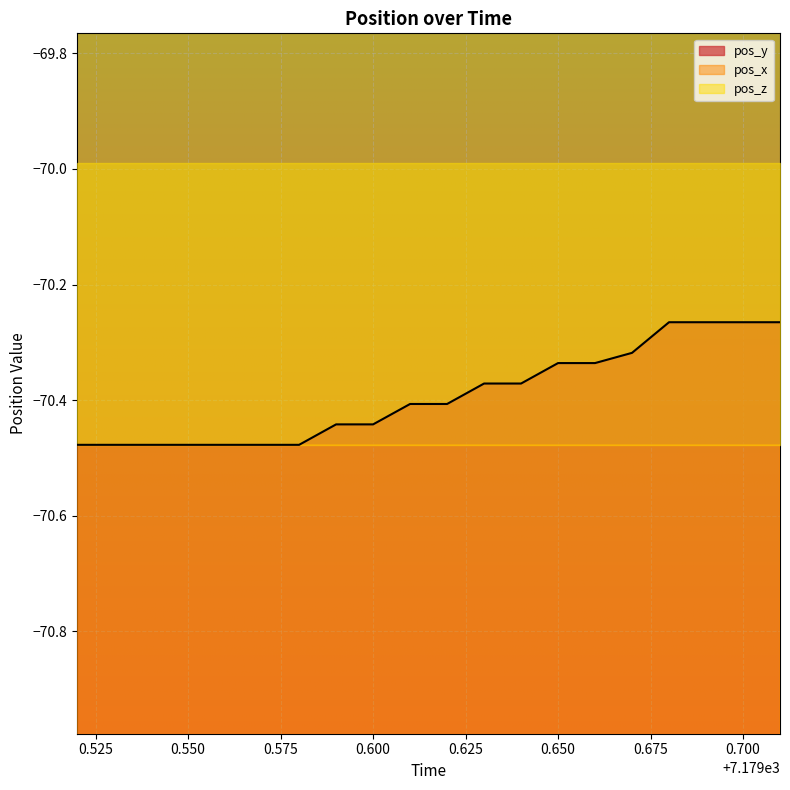

What is the value of the pos_x point at the 18th from the left?

-72.0